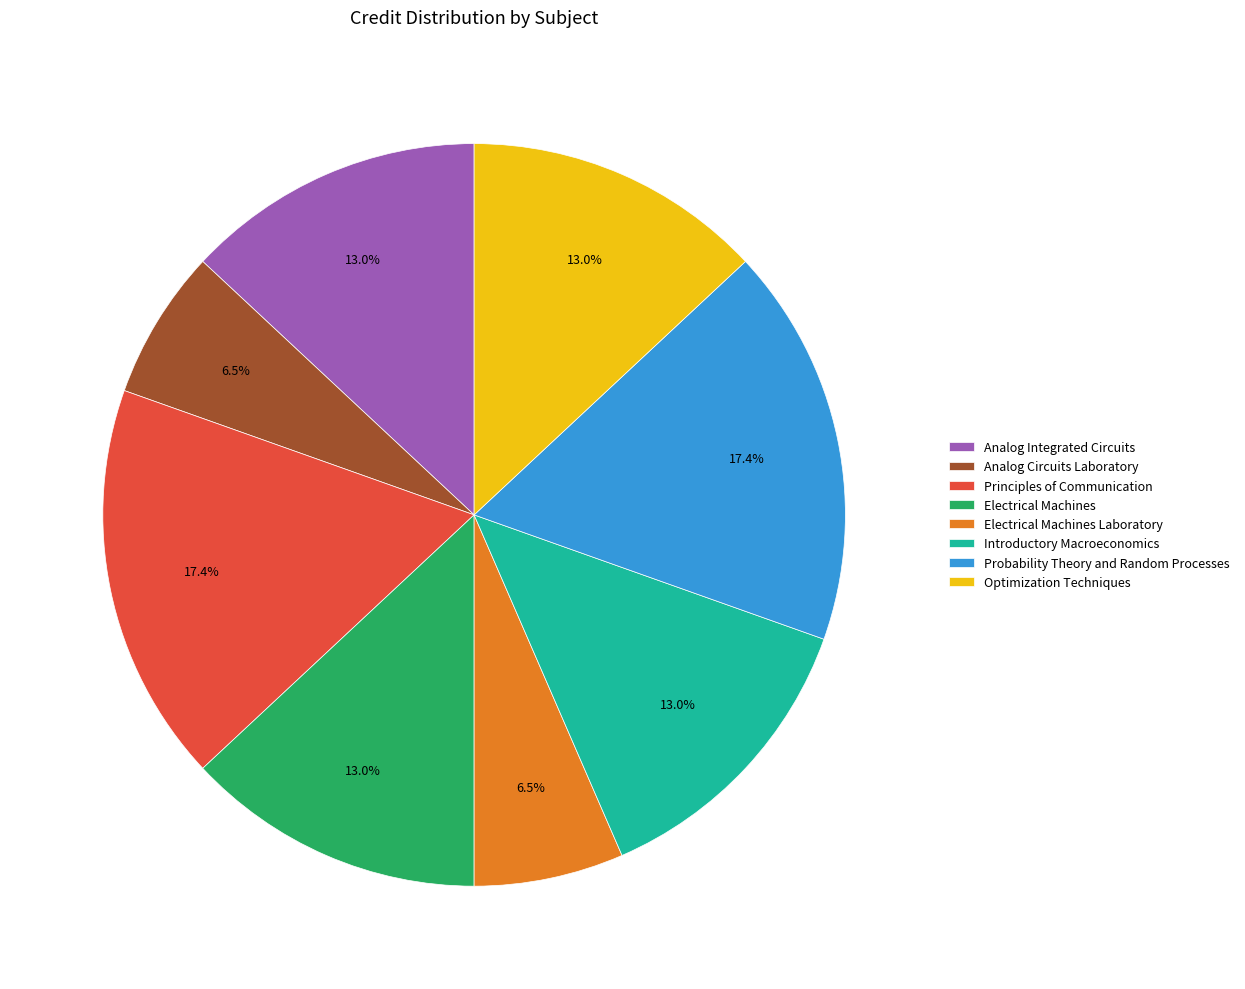

How many segments does this pie chart have?

8